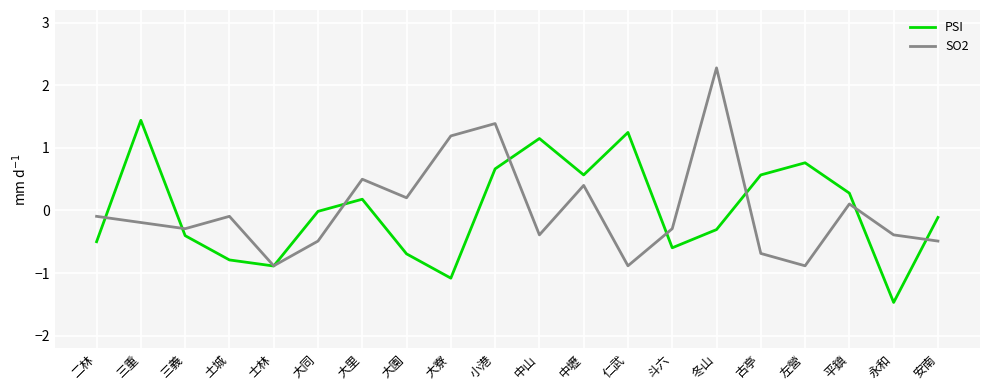

What is the difference between the highest and lowest values at 仁武?

2.1